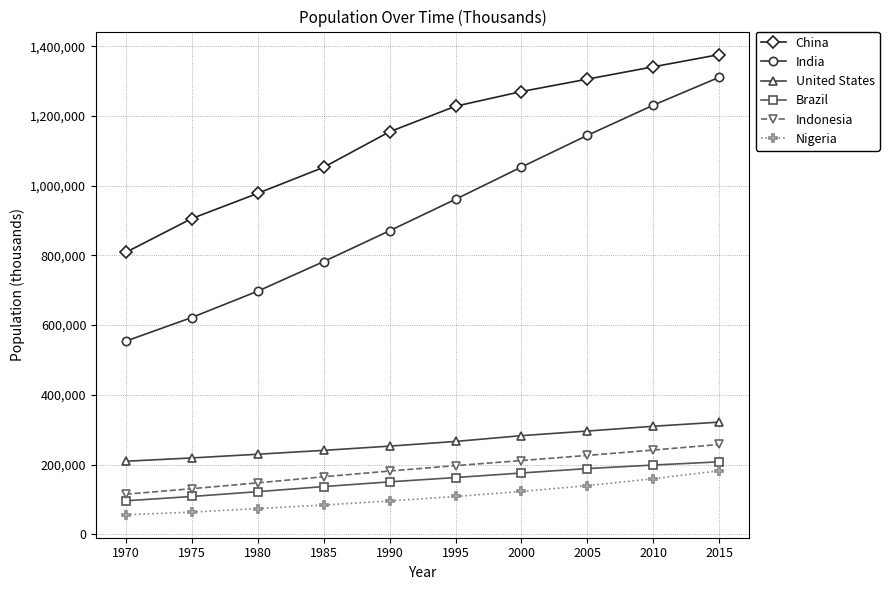

What is the difference between the Indonesia values at 1985 and 2010?

76601